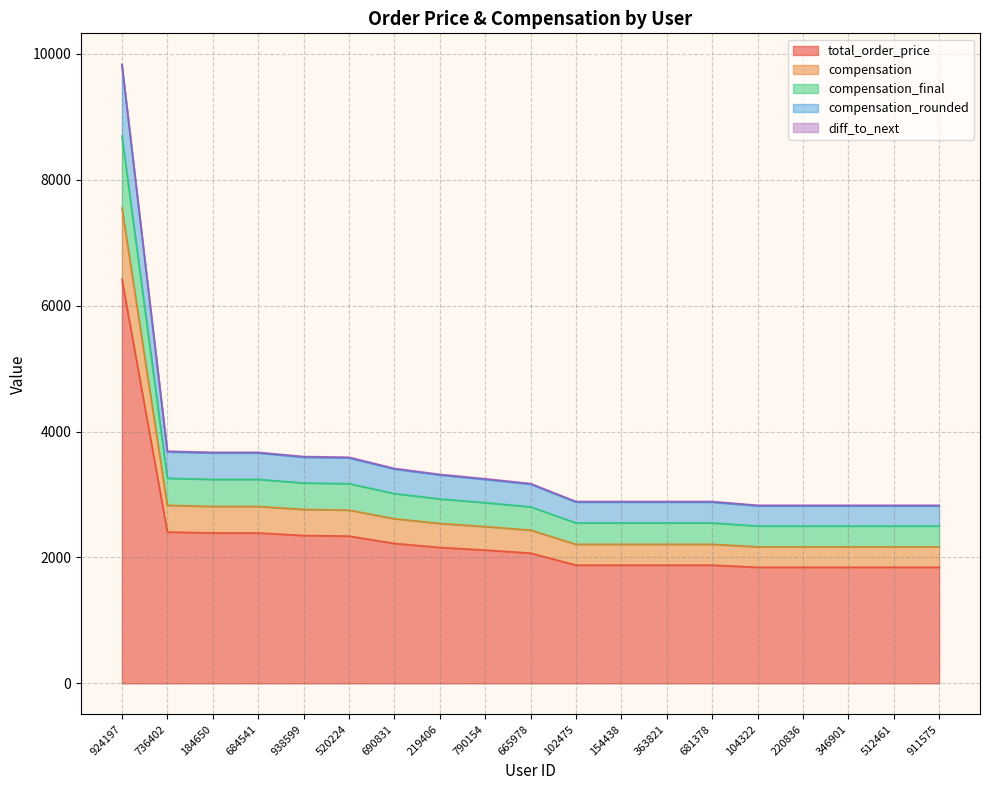

What is the minimum value for total_order_price?

1844